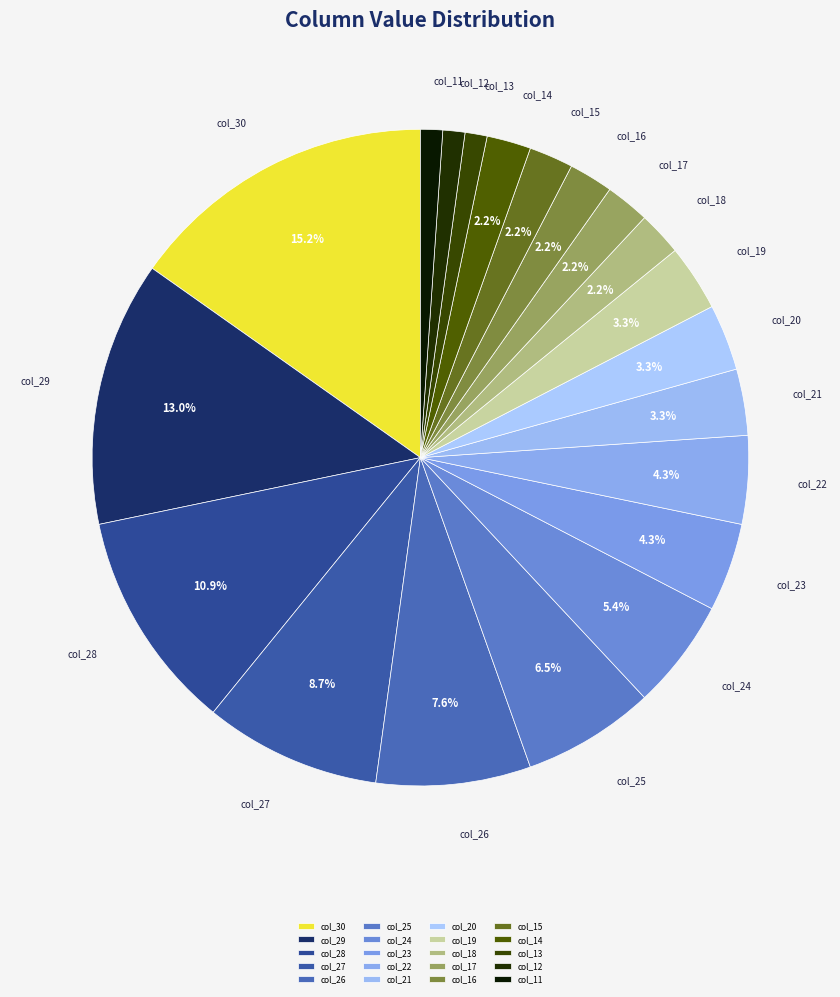

What is the largest slice in the pie chart?

col_30